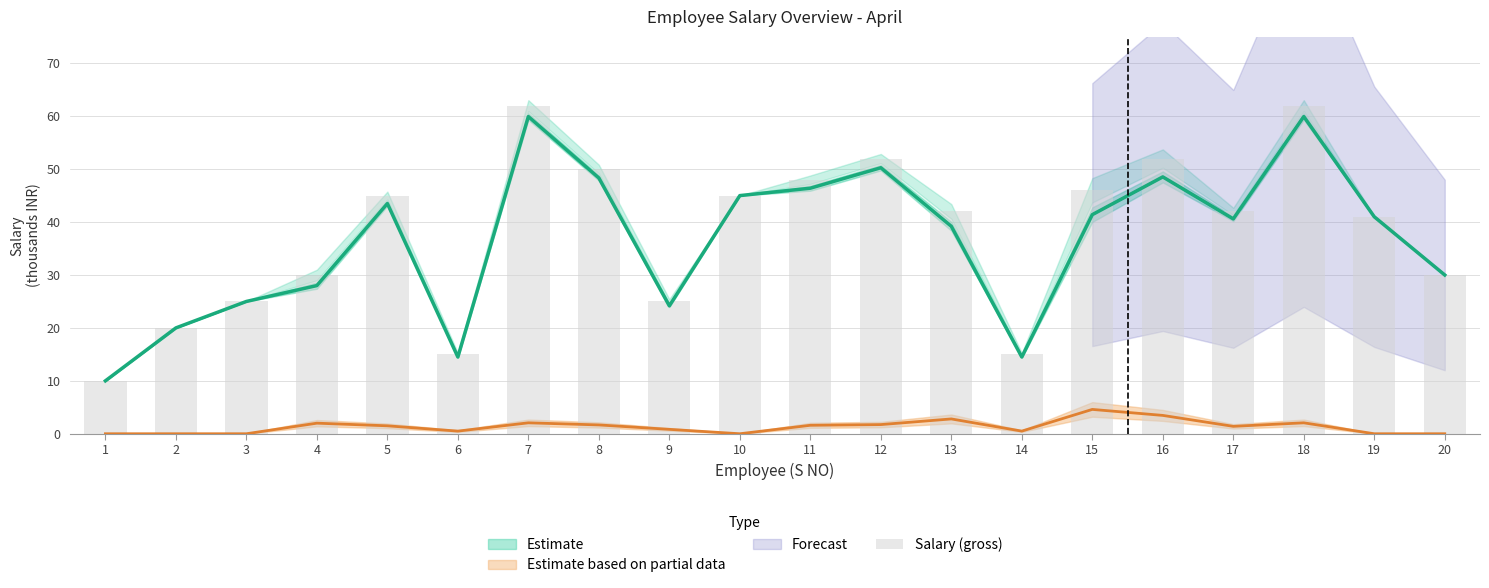

Rank the categories by value from lowest to highest.

1, 6, 14, 2, 3, 9, 4, 20, 19, 13, 17, 5, 10, 15, 11, 8, 12, 16, 7, 18